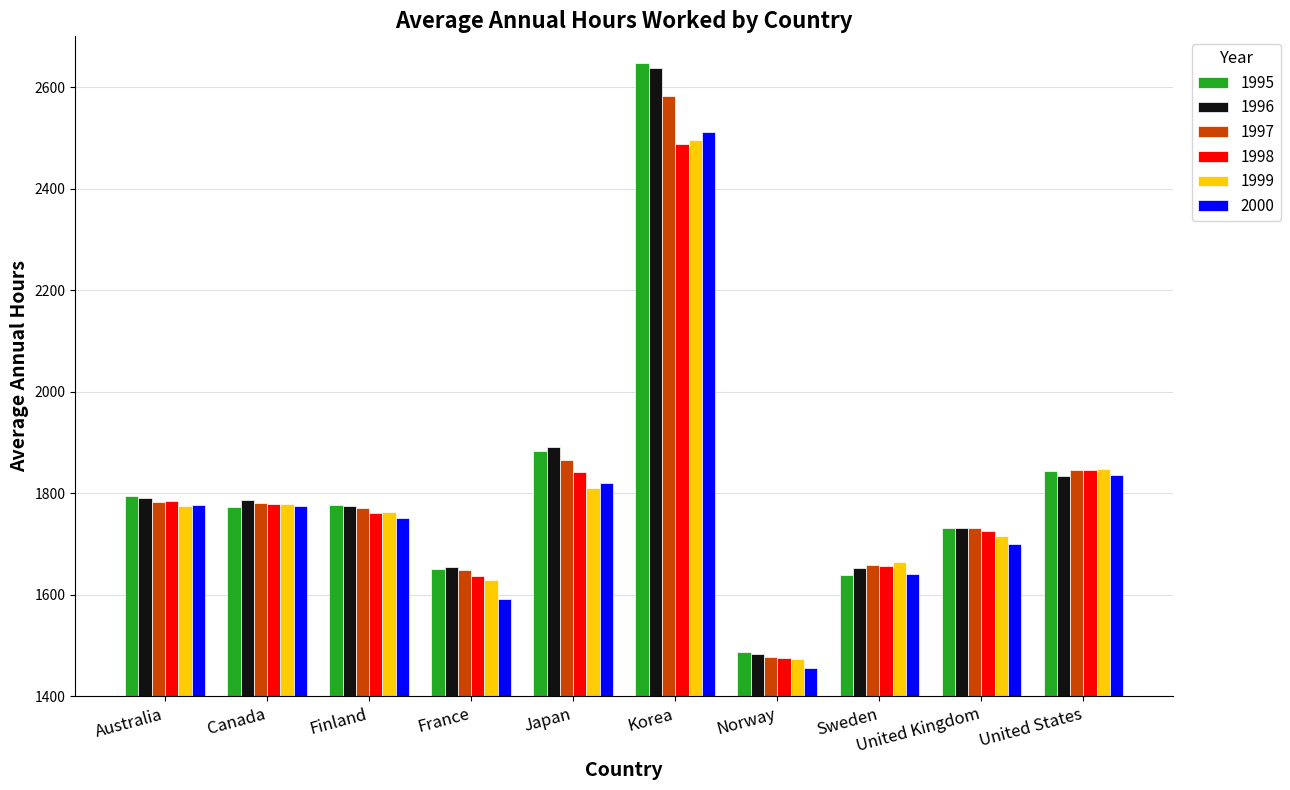

Which category has the lowest value across all series?

Norway